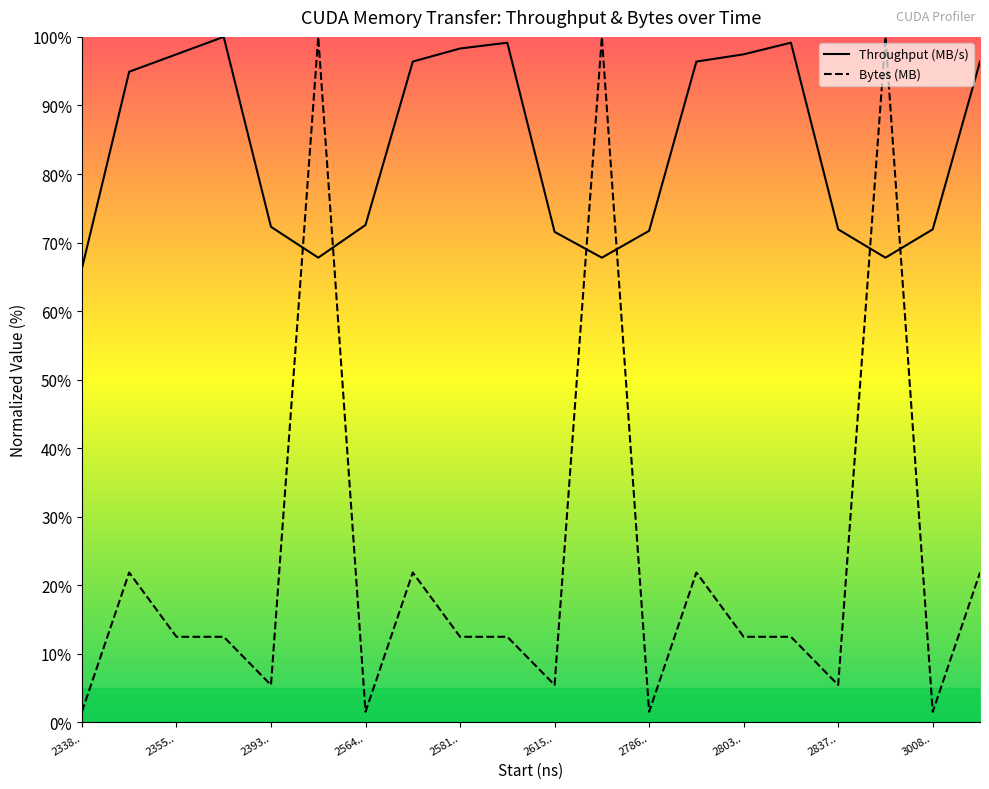

What is the greatest value displayed?

100.0